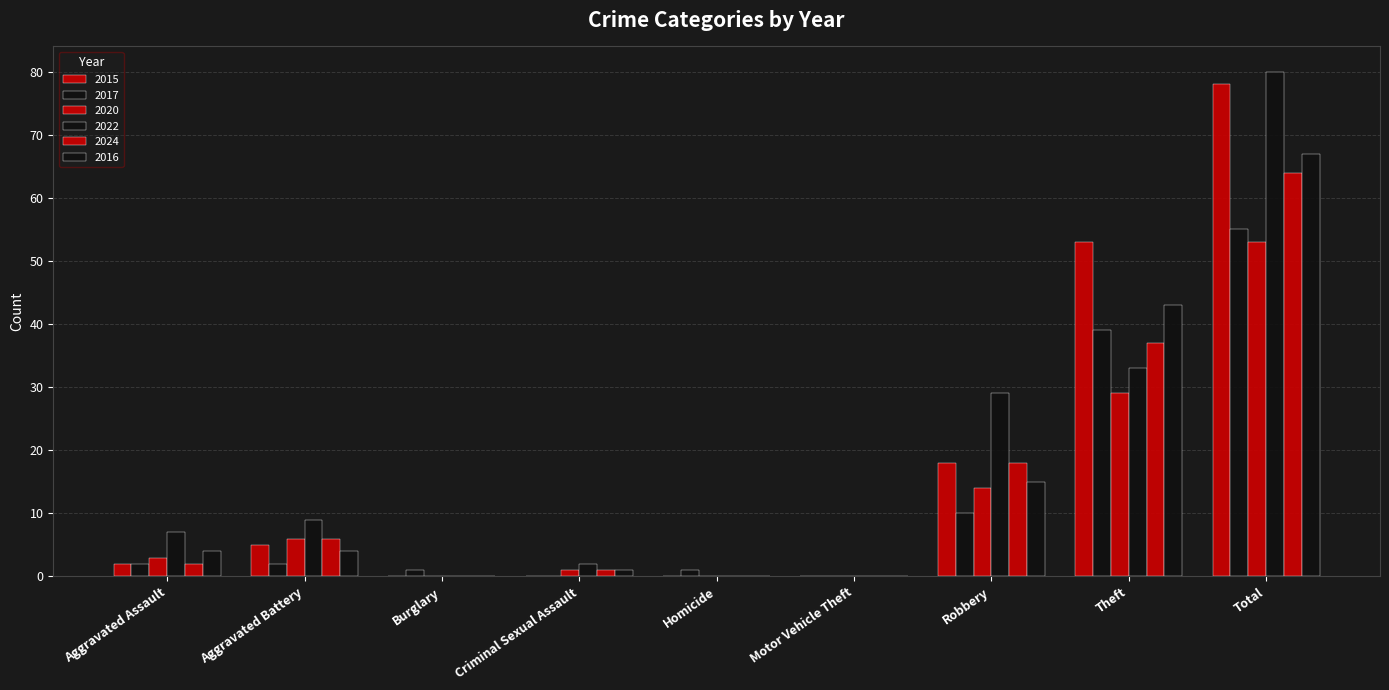

Are the bars horizontal?

No